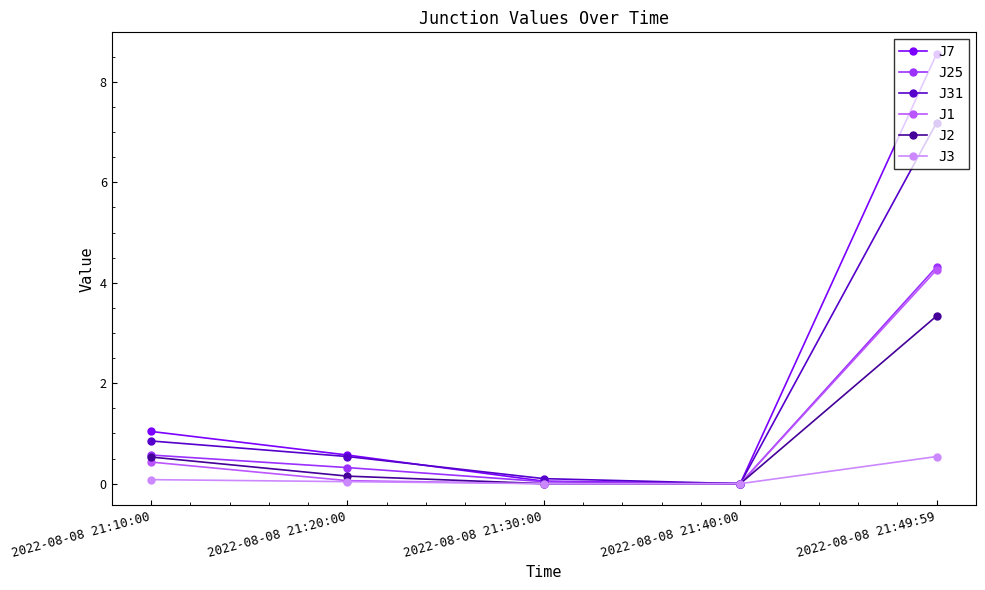

True or false: J31 has more than 1 points higher than both neighbors.

False